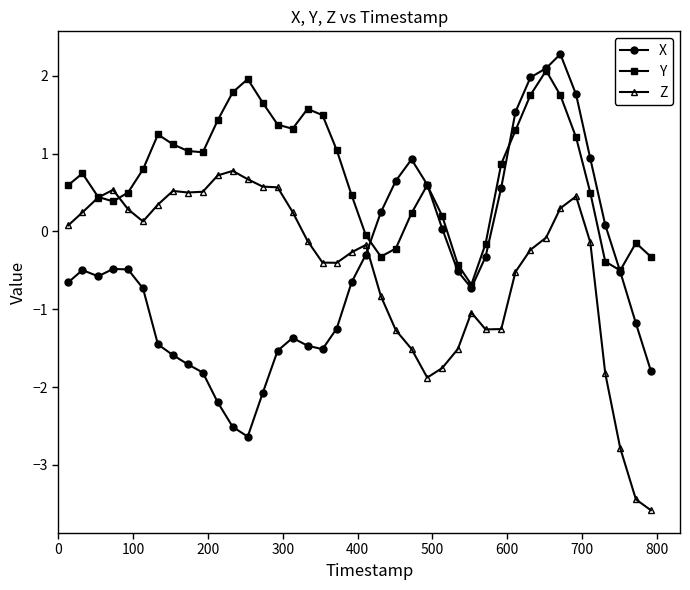

Which series has the largest total across all categories?

Y